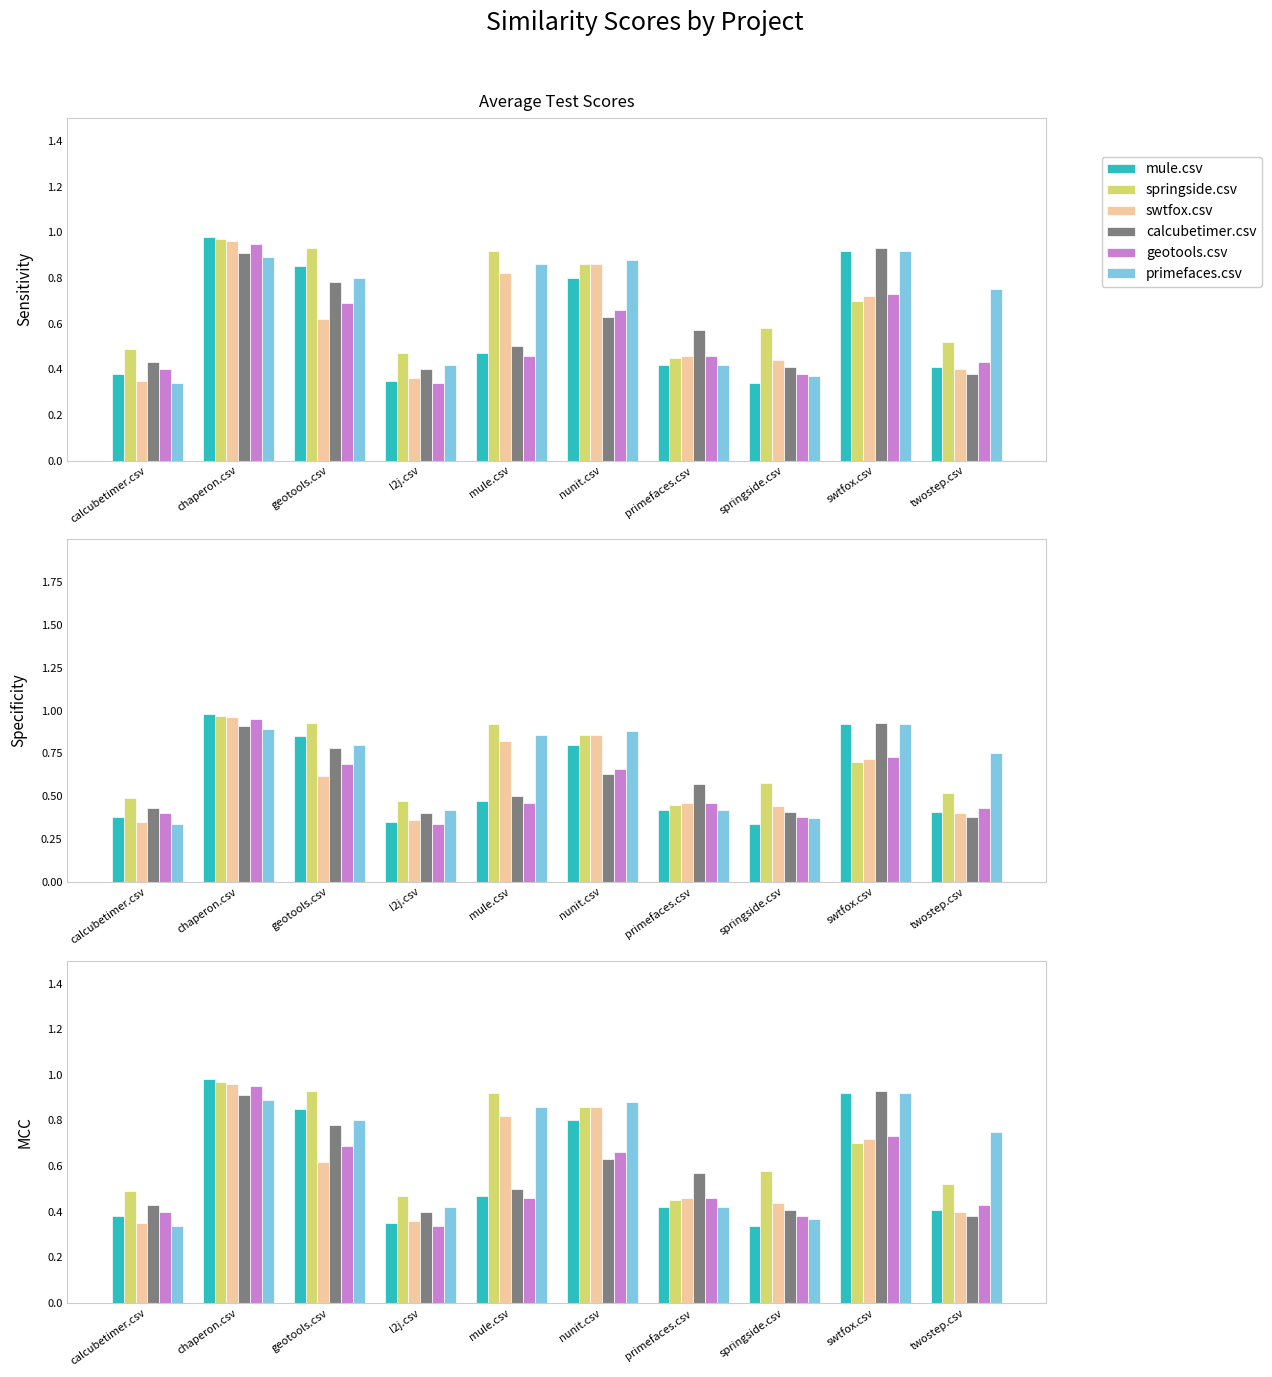

What is the difference between the maximum and minimum values in the geotools.csv series?

0.6